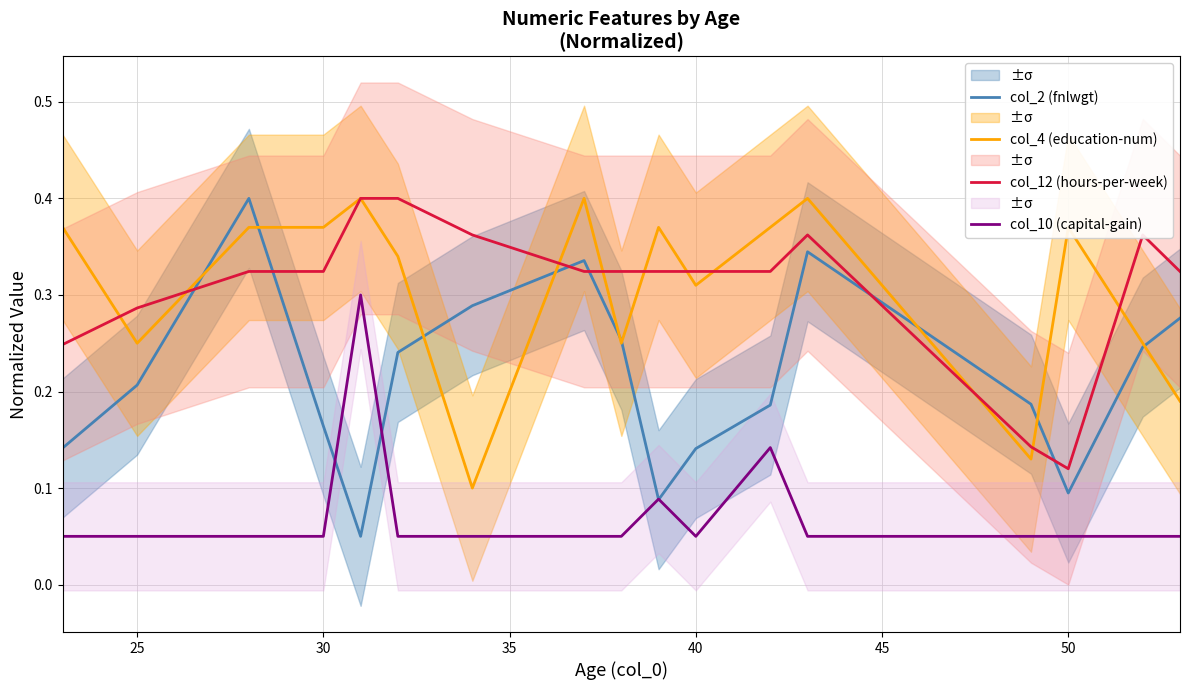

Which series has the largest range (max minus min)?

col_2 (fnlwgt)